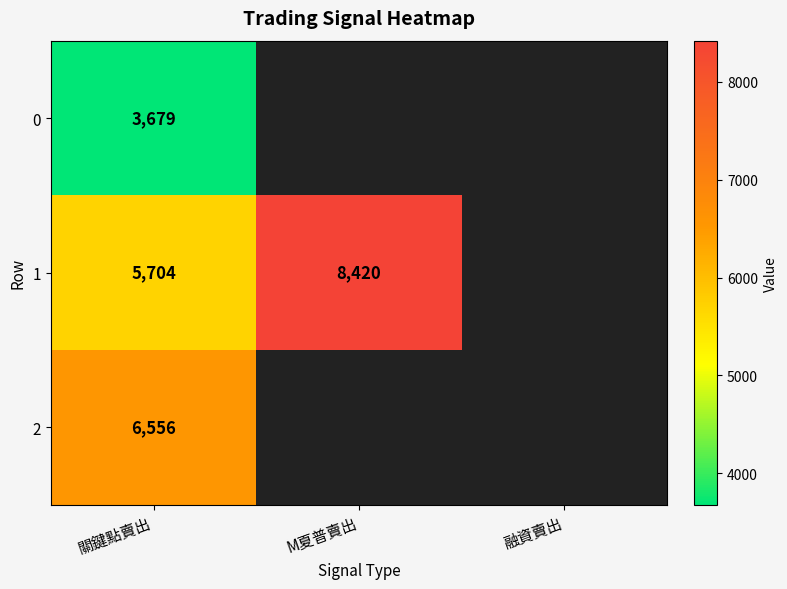

What is the total value across all series at 關鍵點賣出?

15939